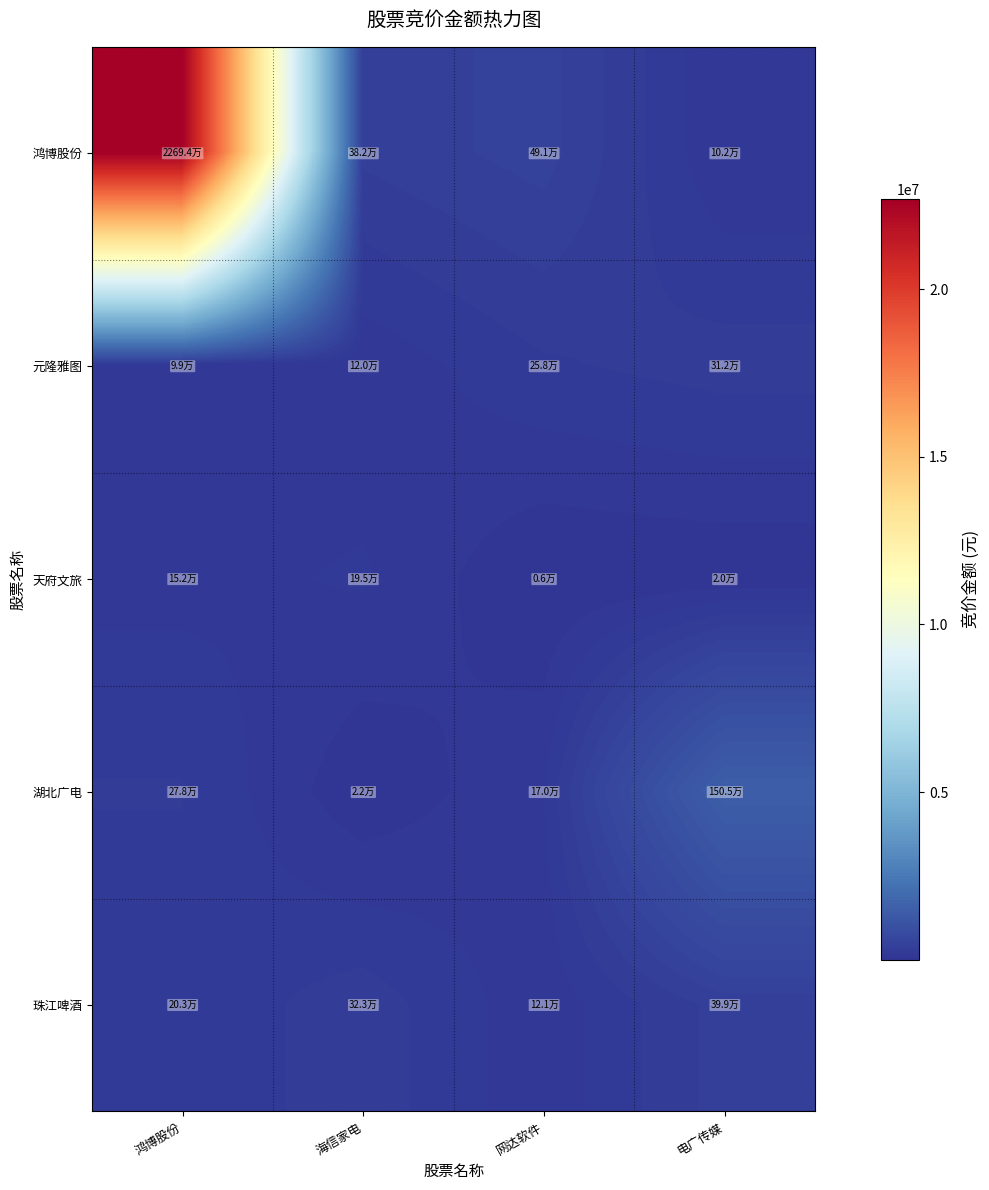

What is the spread (max minus min) of values at 海信家电?

359924